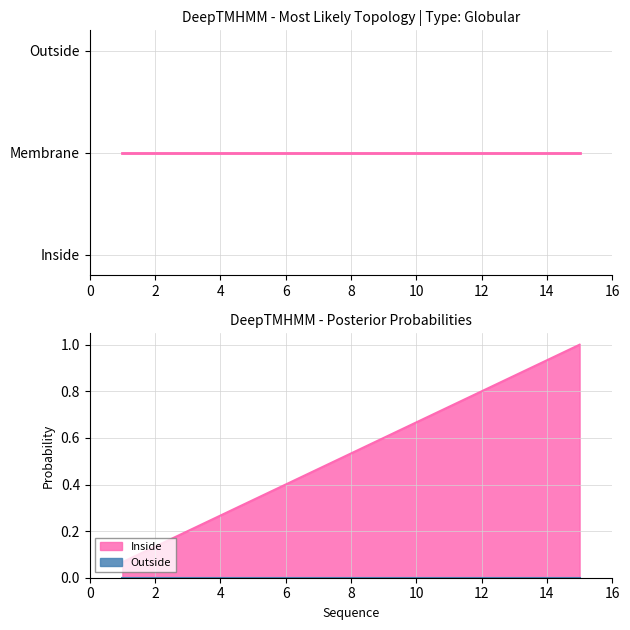

How many lines are shown in the chart?

1